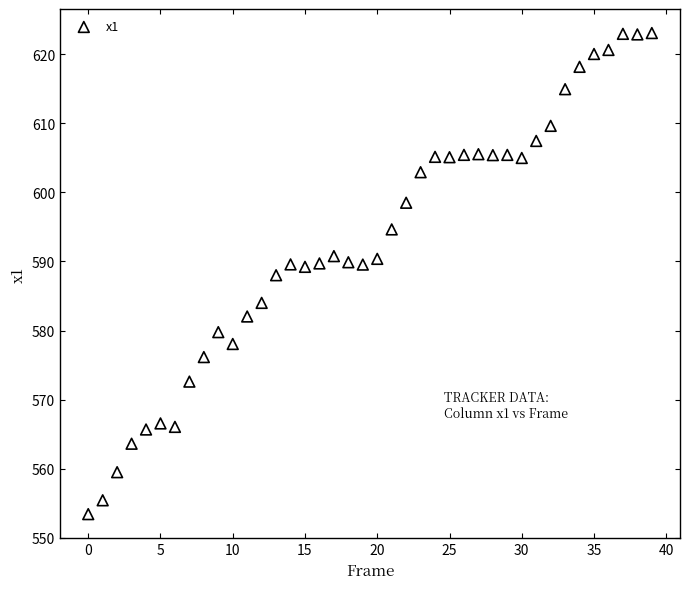

What is the range of Y values (max minus min)?

69.7